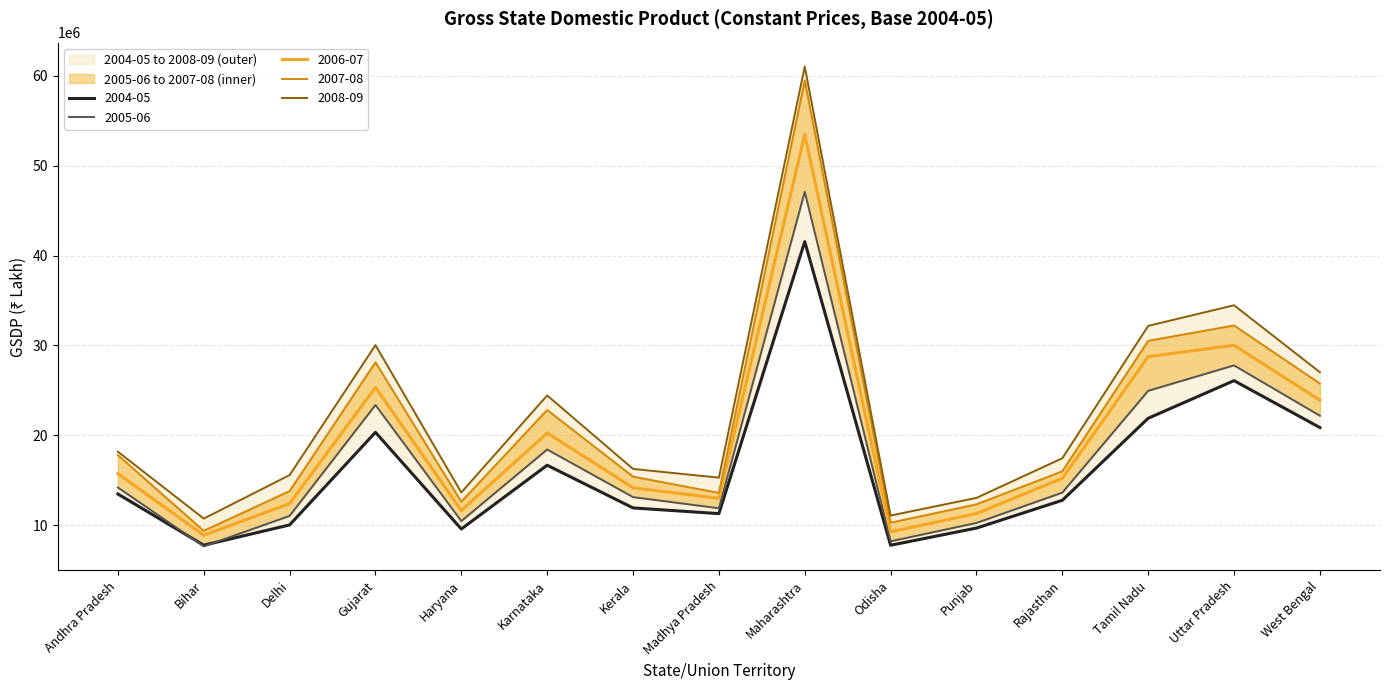

Reading right to left, list all the values displayed in this chart.

2004-05: West Bengal=20865636	Uttar Pradesh=26084066	Tamil Nadu=21900322	Rajasthan=12774565	Punjab=9683851	Odisha=7772943	Maharashtra=41547968	Madhya Pradesh=11292689	Kerala=11926400	Karnataka=16674713	Haryana=9579512	Gujarat=20337300	Delhi=10032452	Bihar=7778116	Andhra Pradesh=13476688
2005-06: West Bengal=22178946	Uttar Pradesh=27781788	Tamil Nadu=24956705	Rajasthan=13628496	Punjab=10255608	Odisha=8214472	Maharashtra=47092933	Madhya Pradesh=11891946	Kerala=13129393	Karnataka=18427703	Haryana=10460779	Gujarat=23377600	Delhi=11040607	Bihar=7646594	Andhra Pradesh=14197662
2006-07: West Bengal=23907712	Uttar Pradesh=30022535	Tamil Nadu=28752968	Rajasthan=15218867	Punjab=11299739	Odisha=9270083	Maharashtra=53465395	Madhya Pradesh=12989612	Kerala=14166669	Karnataka=20266010	Haryana=11634434	Gujarat=25339300	Delhi=12407958	Bihar=8884017	Andhra Pradesh=15738632
2007-08: West Bengal=25763218	Uttar Pradesh=32221349	Tamil Nadu=30515680	Rajasthan=16001662	Punjab=12322323	Odisha=10284562	Maharashtra=59483158	Madhya Pradesh=13598571	Kerala=15409268	Karnataka=22820215	Haryana=12617076	Gujarat=28127300	Delhi=13796086	Bihar=9377406	Andhra Pradesh=17802768
2008-09: West Bengal=27024826	Uttar Pradesh=34472559	Tamil Nadu=32179336	Rajasthan=17455575	Punjab=13043076	Odisha=11081178	Maharashtra=61019135	Madhya Pradesh=15294616	Kerala=16265920	Karnataka=24442138	Haryana=13647794	Gujarat=30034100	Delhi=15579109	Bihar=10741179	Andhra Pradesh=18182940